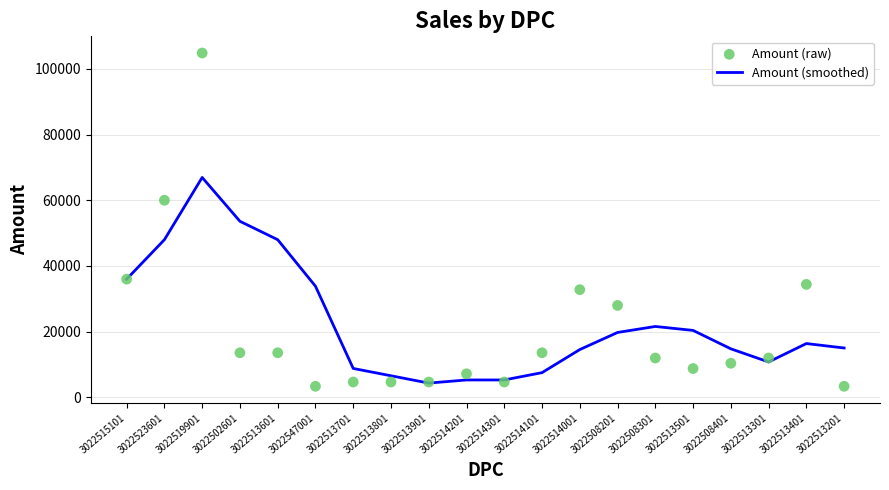

Which series has the largest total across all categories?

Amount (smoothed)